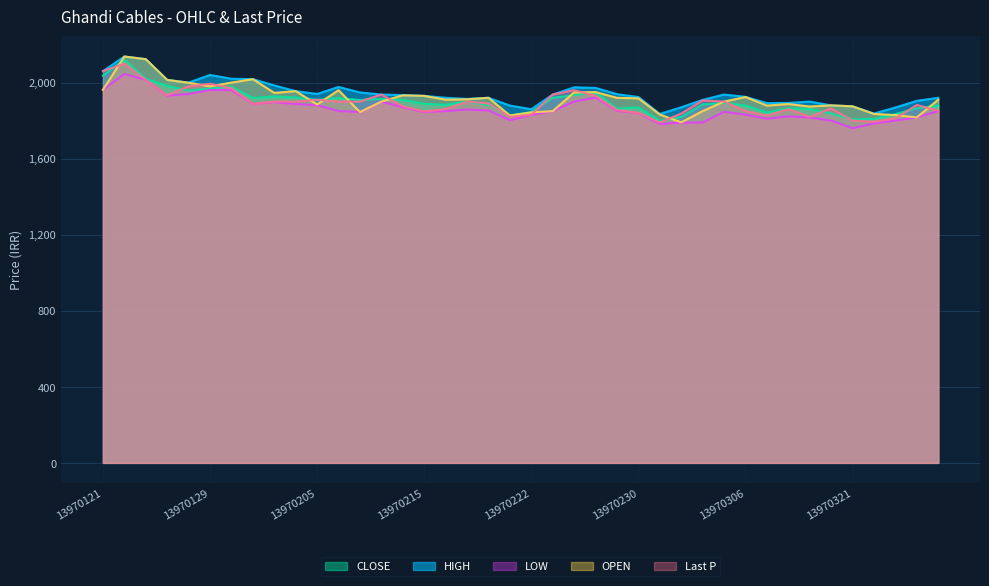

How many lines are shown in the chart?

5